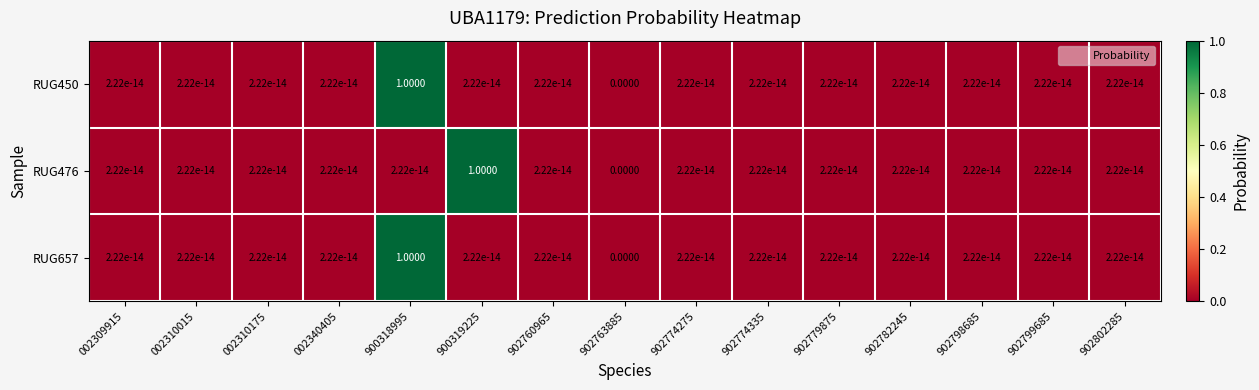

What is the sum of all RUG476 values?

1.0